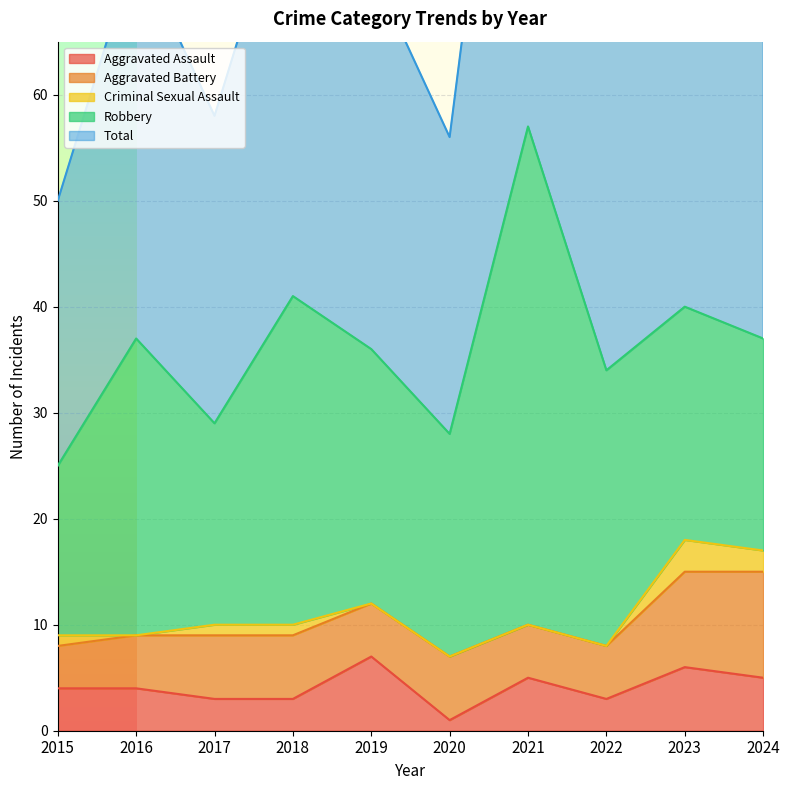

The Aggravated Battery series shows 5 at 2019. True or false?

True